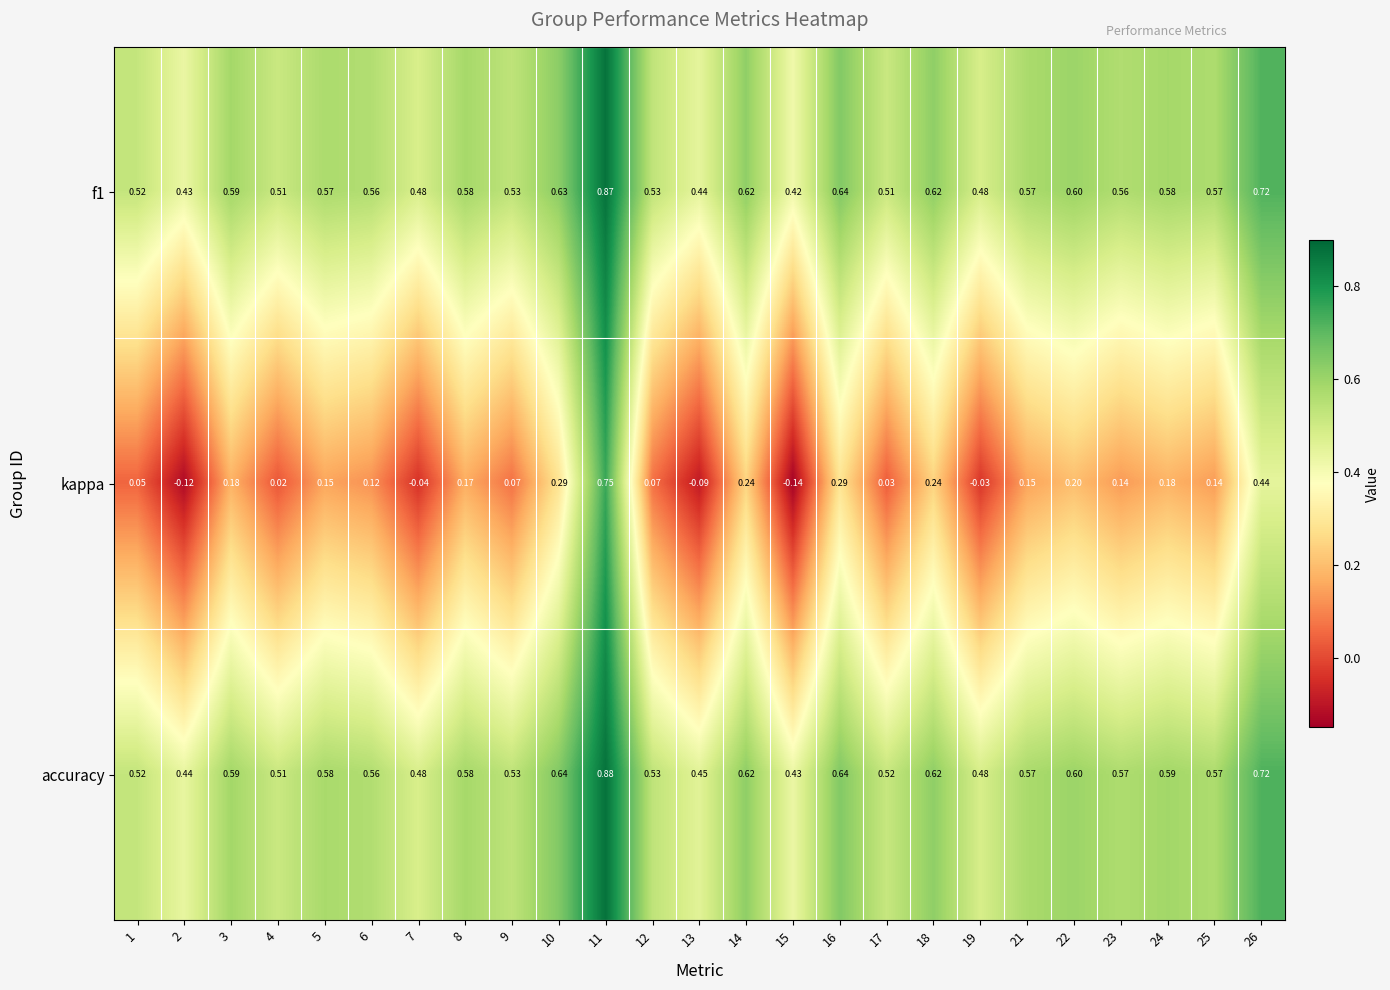

How many series are shown in this chart?

3